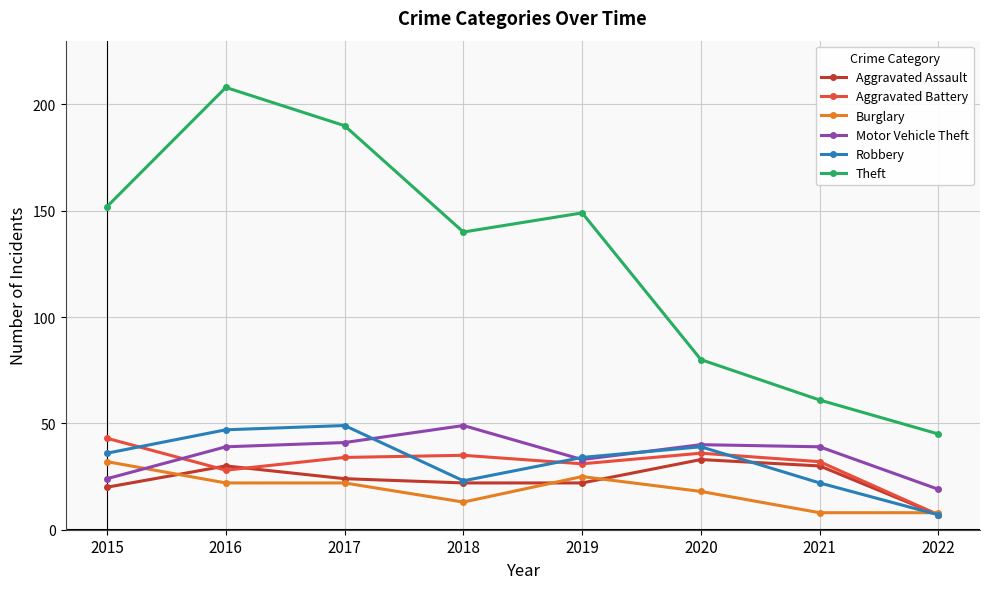

What are all the series names shown in the legend?

Aggravated Assault, Aggravated Battery, Burglary, Motor Vehicle Theft, Robbery, Theft